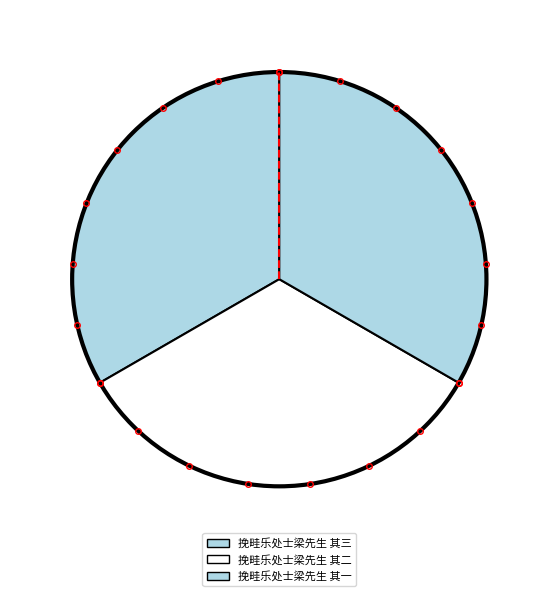

Is 挽畦乐处士梁先生 其一 the majority of the pie?

No